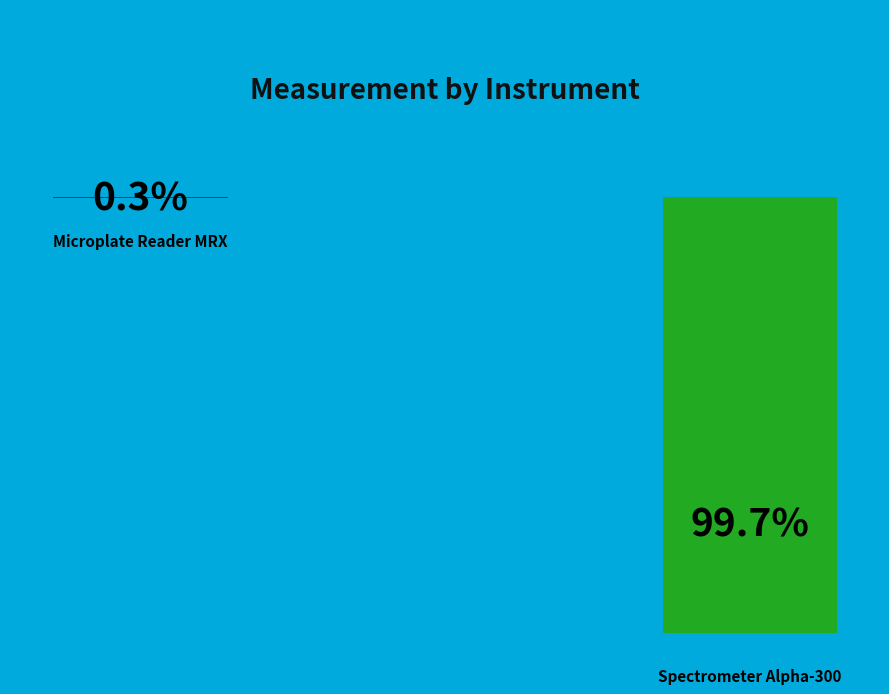

How many slices are in this pie chart?

2